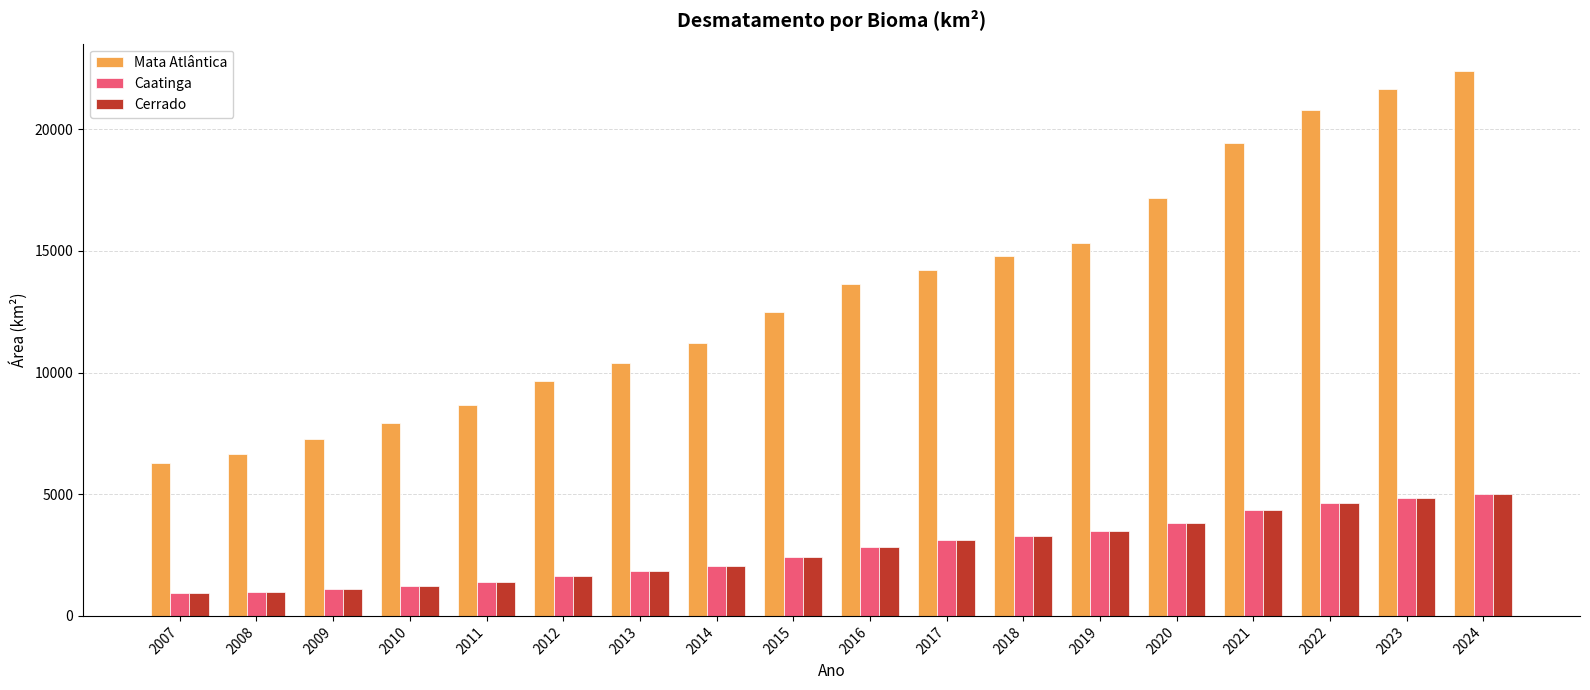

What is the average value of the Caatinga series?

2723.3